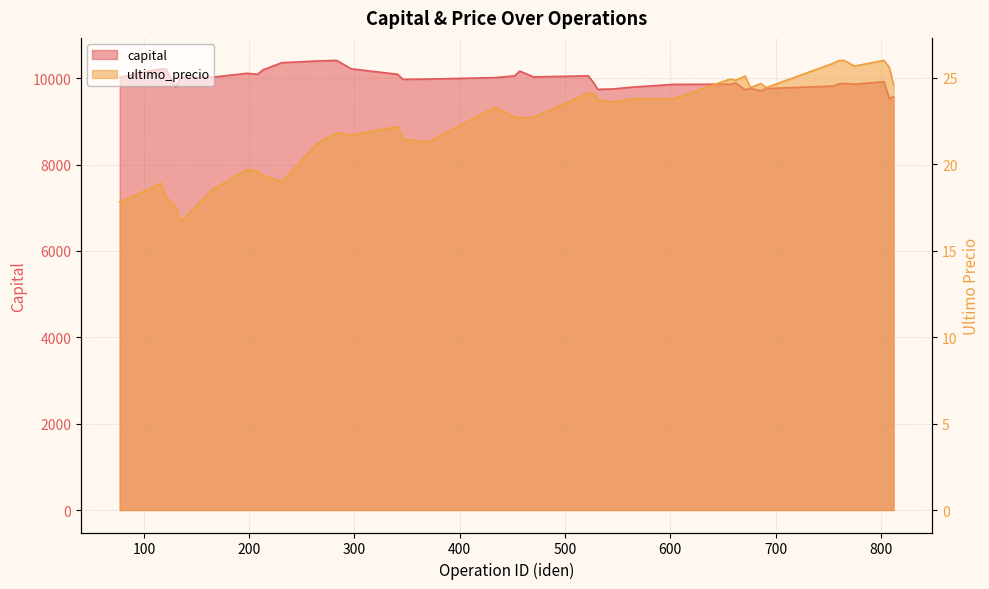

Reading left to right, transcribe all the data shown in this chart.

capital: 10017.0	10168.3	10211.0	10211.0	9793.3	10016.6	10021.6	10112.8	10087.5	10191.4	10357.6	10396.9	10411.5	10214.7	10090.1	9973.0	9978.0	10012.0	10052.0	10162.6	10028.4	10053.5	9899.7	9741.3	9749.1	9793.9	9855.6	9859.6	9887.2	9733.9	9766.0	9702.6	9757.9	9818.4	9867.5	9879.3	9860.5	9917.7	9530.9	9570.0
ultimo_precio: 17.8	18.6	18.9	18.1	17.6	16.7	18.5	19.7	19.6	19.4	19.0	21.2	21.8	21.7	22.2	21.5	21.3	23.3	22.8	22.7	22.7	24.1	24.1	23.7	23.6	23.8	23.8	24.9	24.9	25.1	24.4	24.7	24.4	25.9	26.0	26.0	25.7	26.0	25.6	24.6